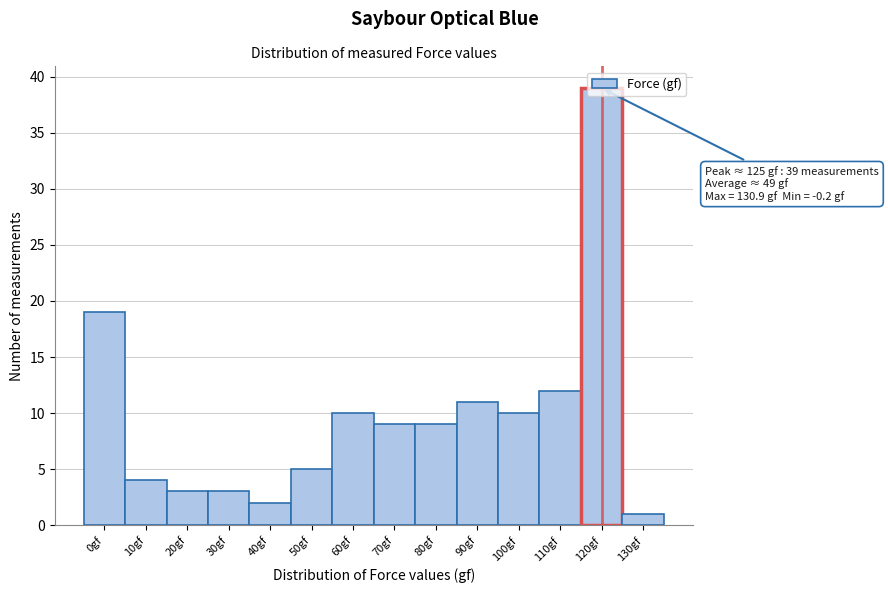

What is the ratio of the value at 100gf to the value at 40gf?

5.0